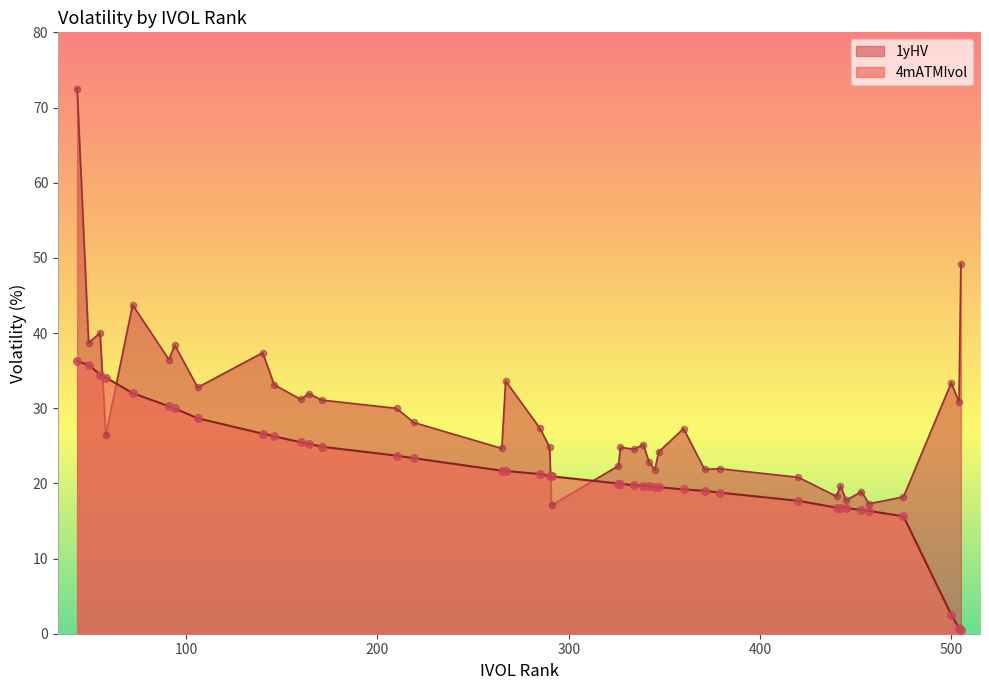

Which series reaches the minimum Y coordinate?

4mATMIvol